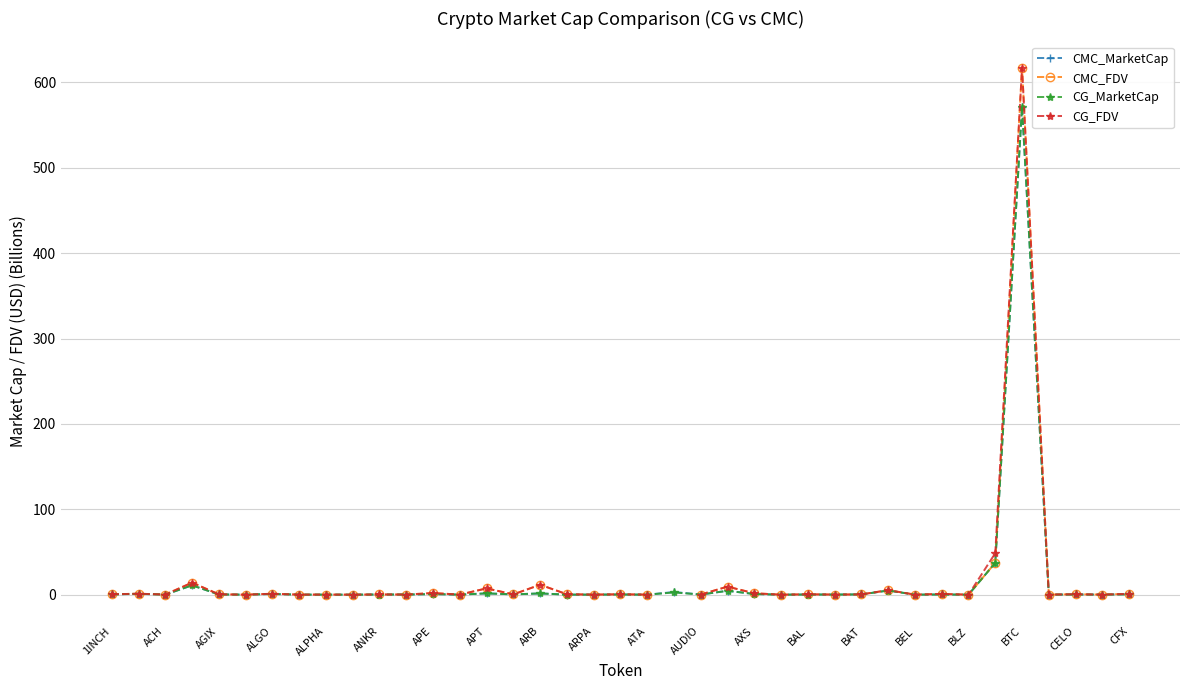

True or false: CG_FDV and CG_MarketCap intersect in this chart.

True